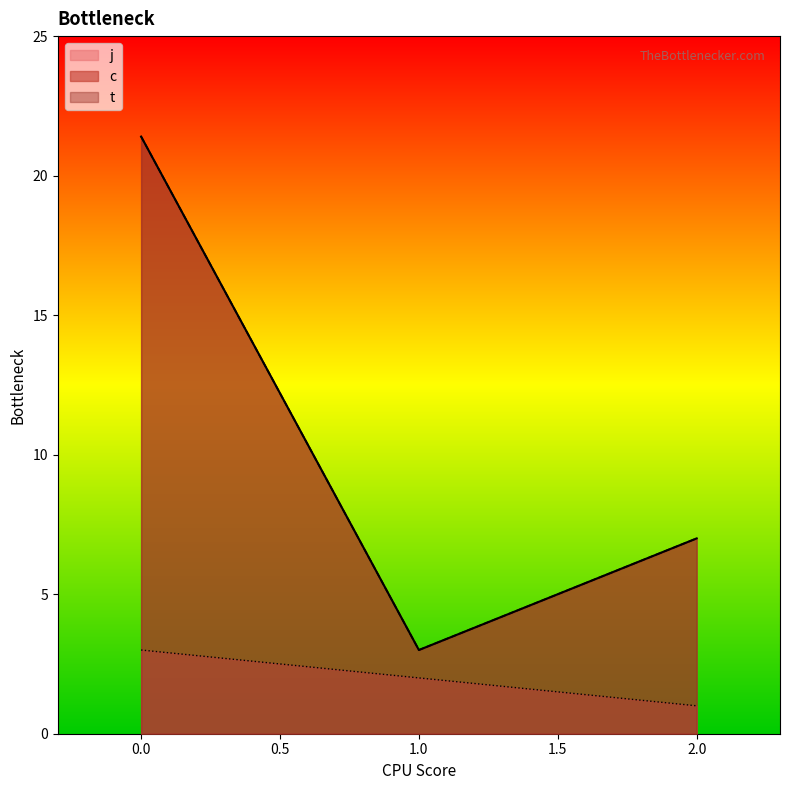

Does the chart have visible grid lines?

No